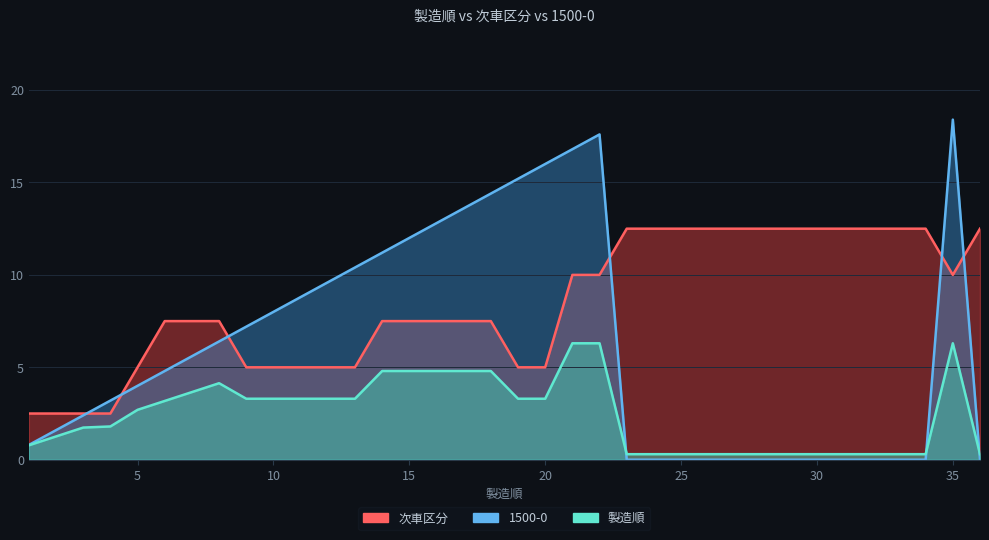

Which series has the widest spread of values?

1500-0